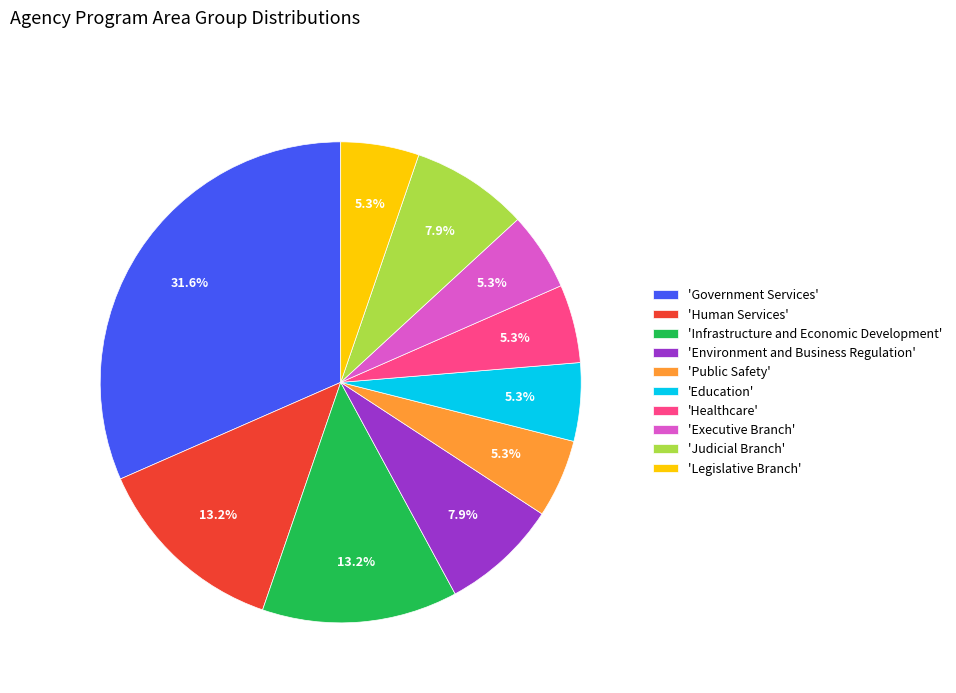

What is the ratio of the value at 'Human Services' to the value at 'Education'?

2.5